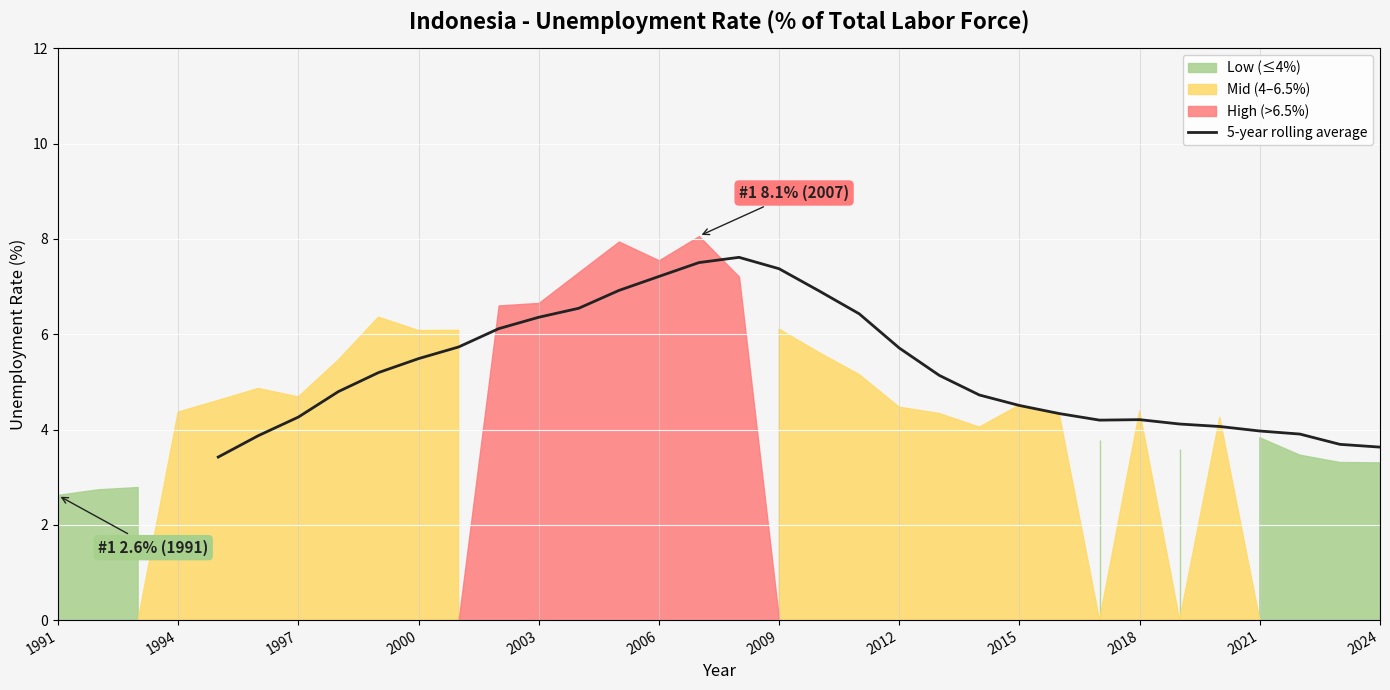

What is the difference between the maximum and minimum values?

4.2